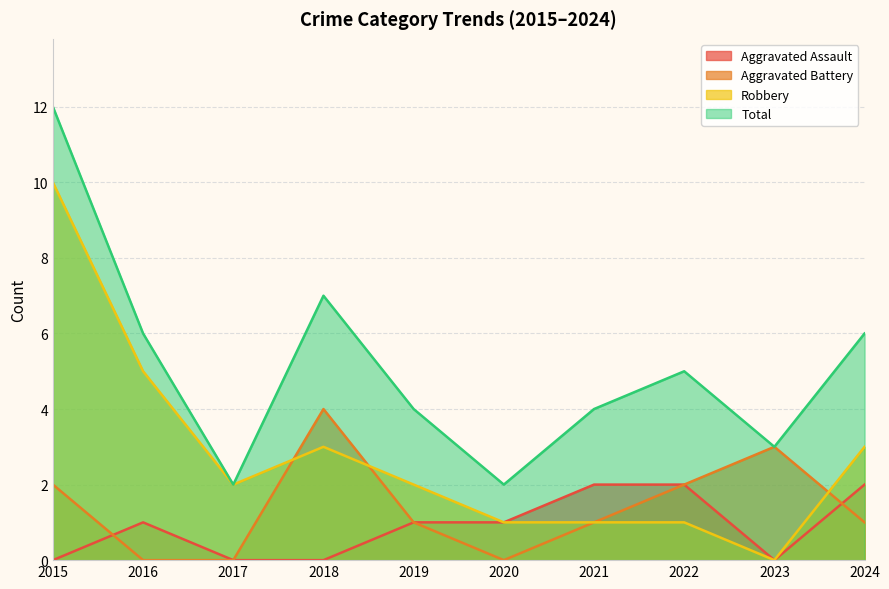

In Robbery, how many points are lower than both neighbors (excluding endpoints)?

2